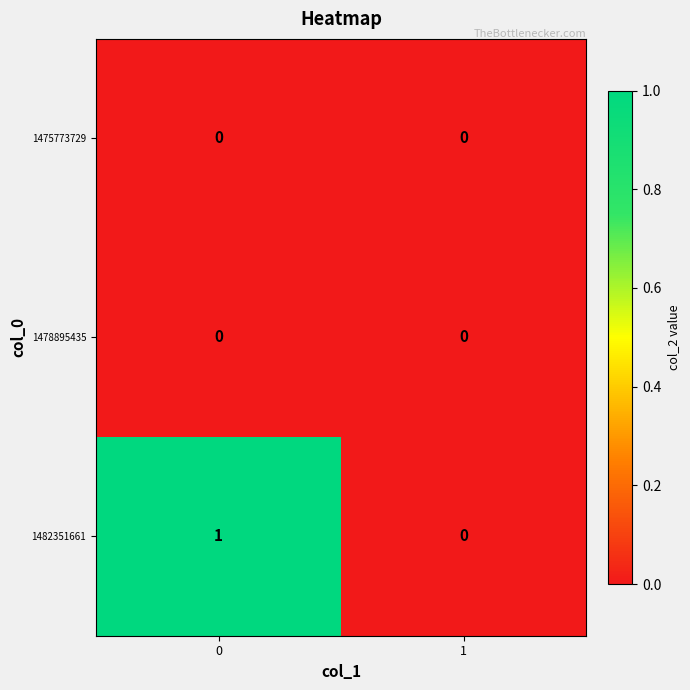

Which series has the largest range (max minus min)?

1482351661